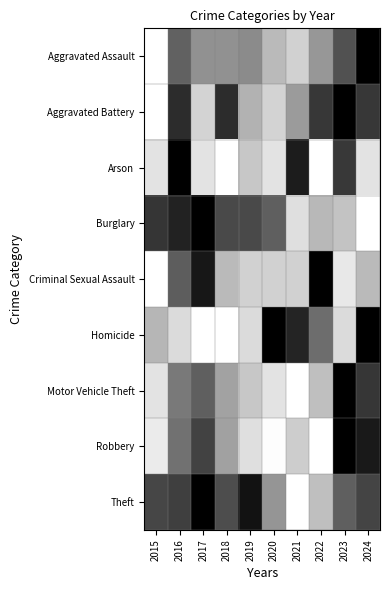

At how many categories does at least one series exceed 0?

10